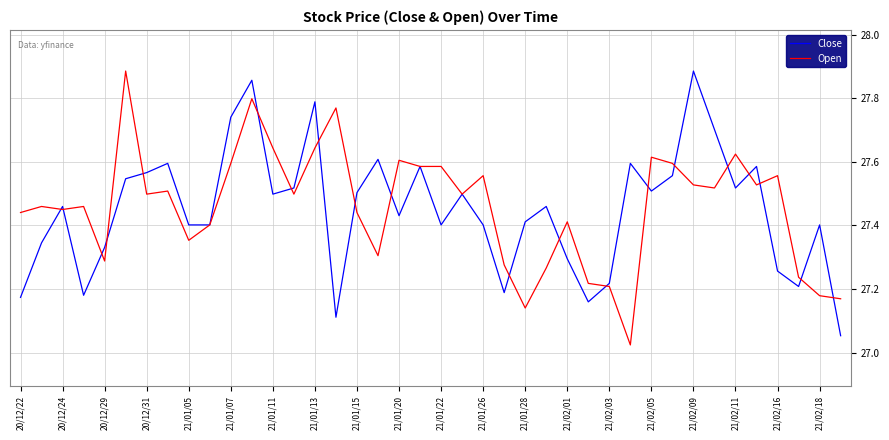

Is this an area chart (filled region under the line)?

No